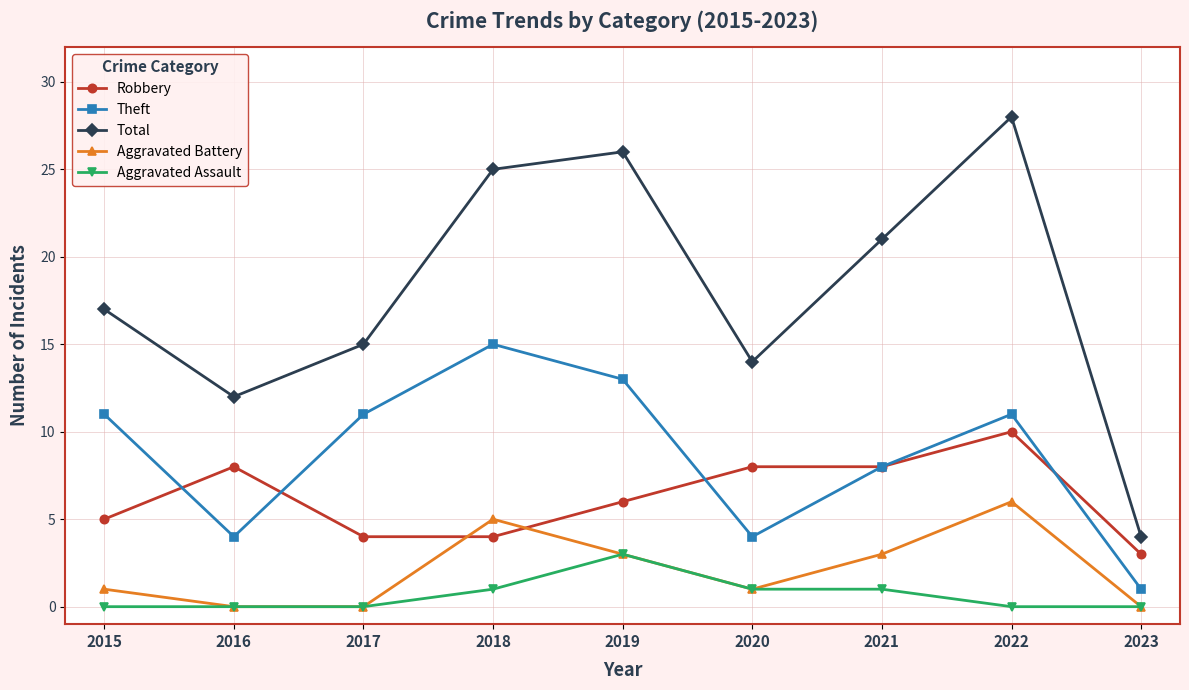

What is the sum of all Theft values?

78